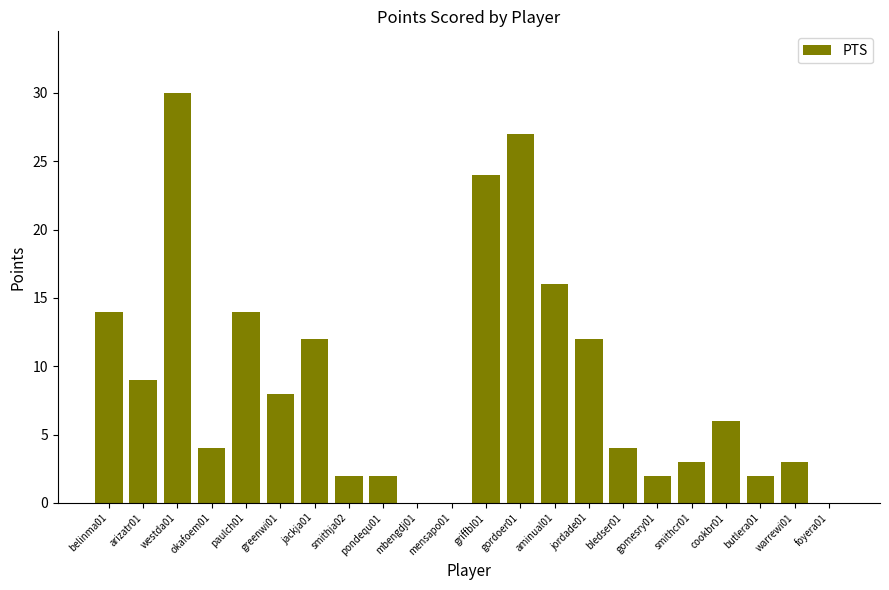

At which category does the chart reach its peak across all series?

westda01